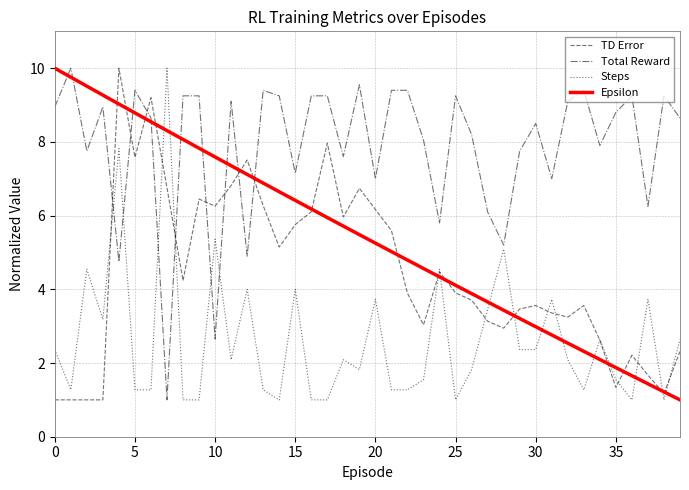

Which series has the largest total across all categories?

Total Reward